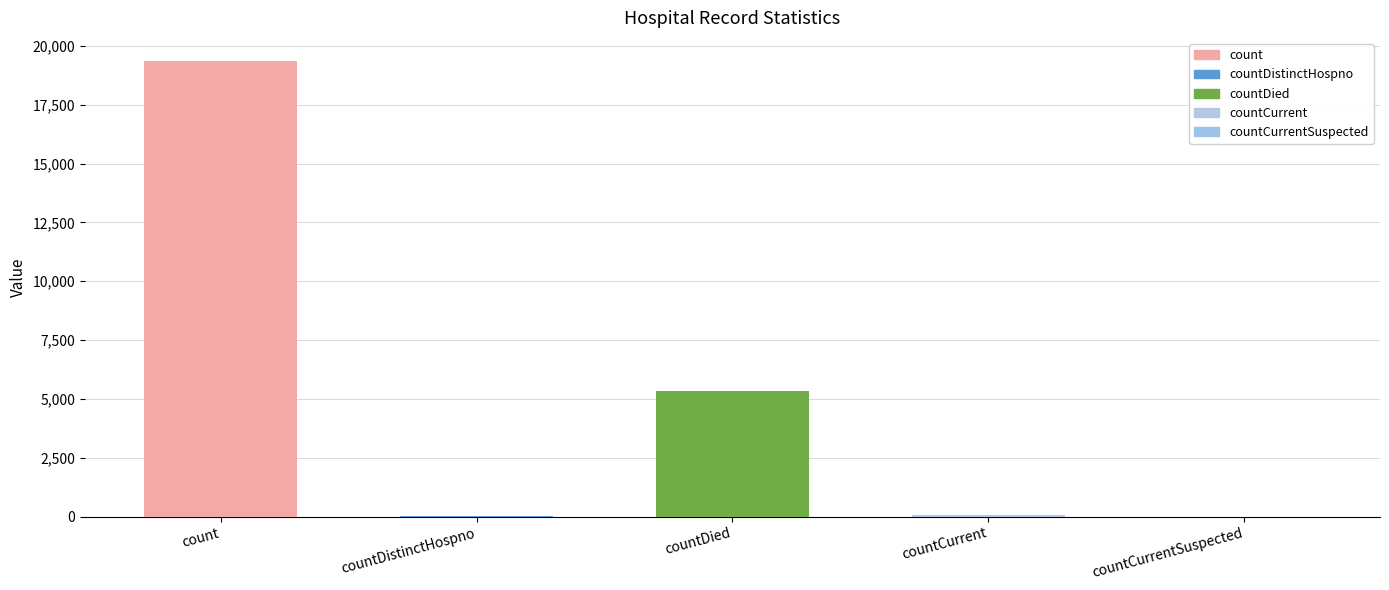

Are the bars horizontal?

No